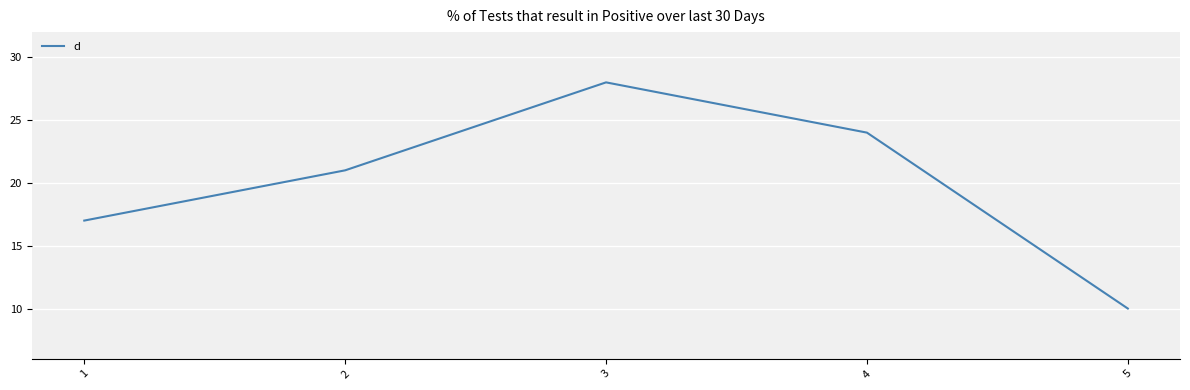

What is the change in value from 1 to 3?

+11